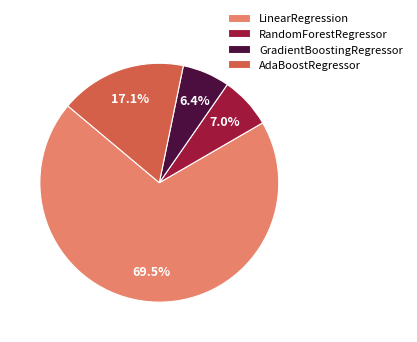

Is there a majority slice in this chart?

Yes